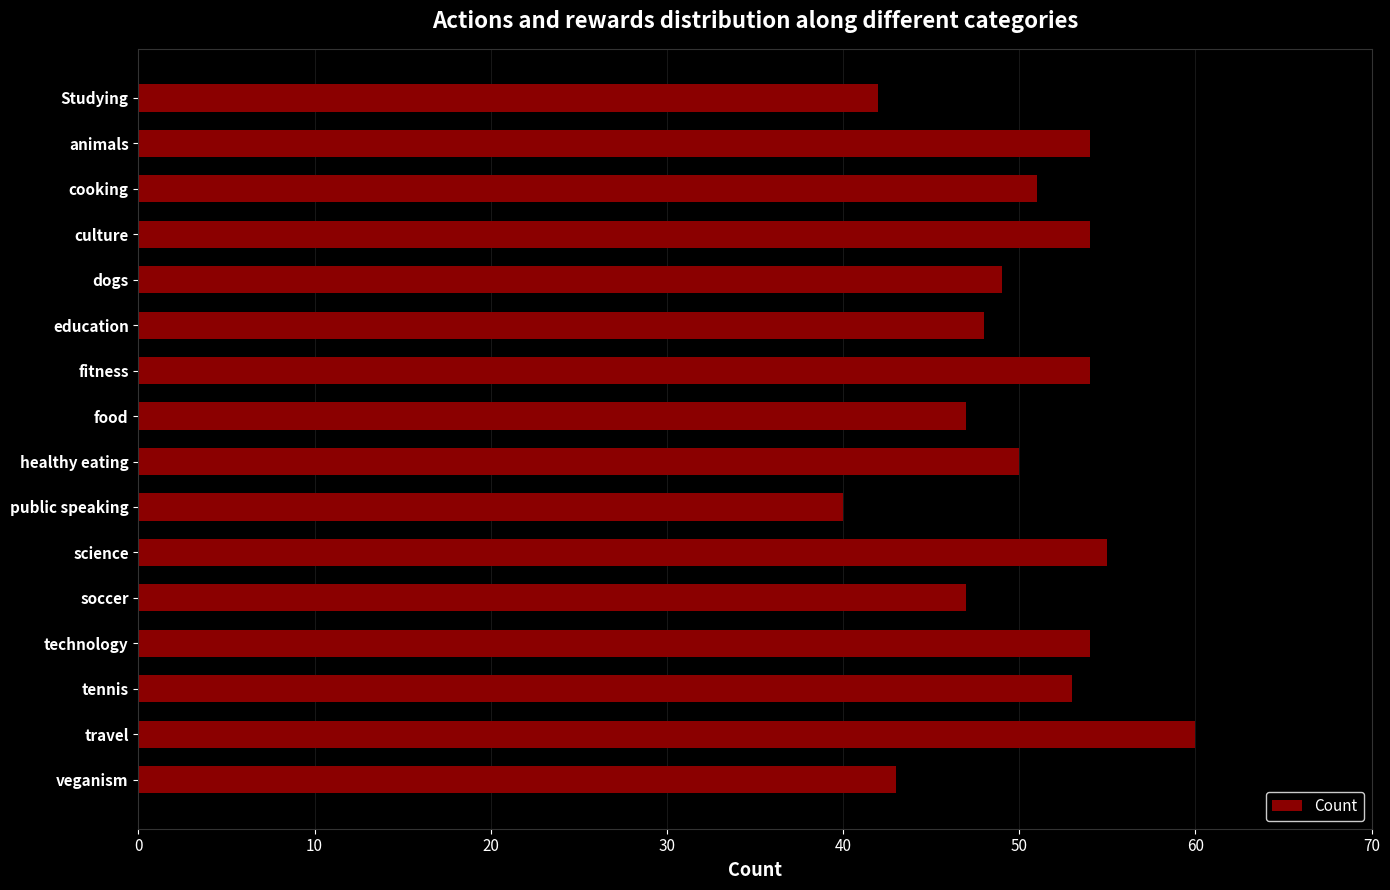

How many data points are less than 51?

8